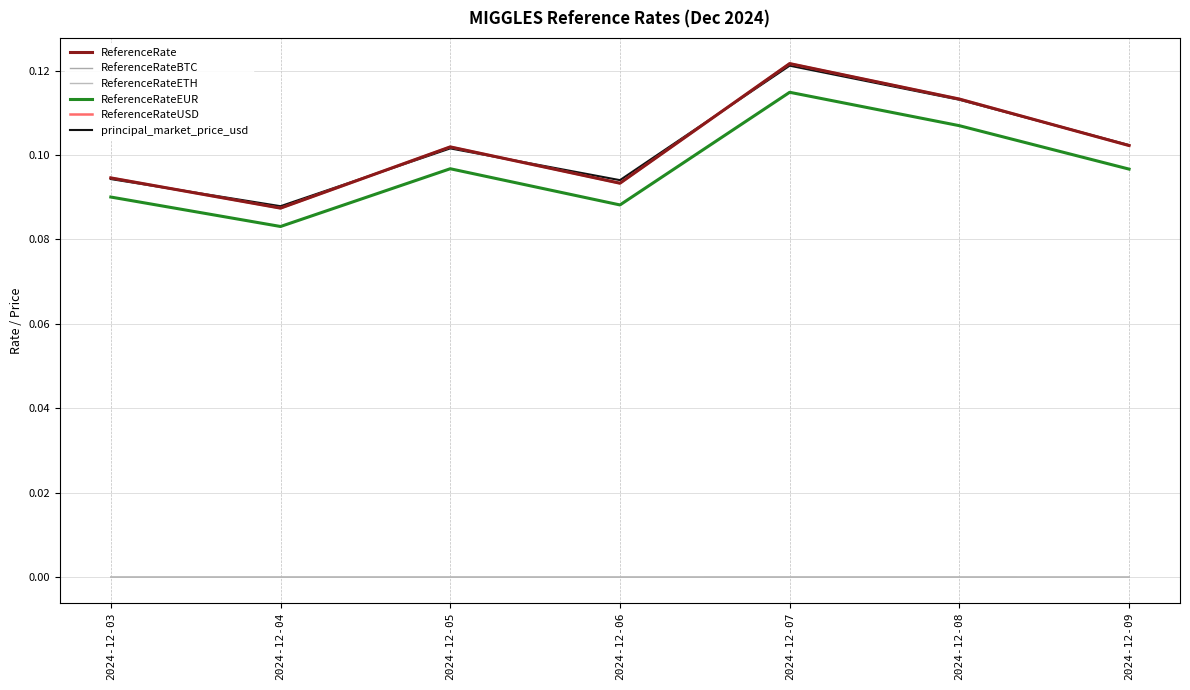

What is the sum of all principal_market_price_usd values?

0.7